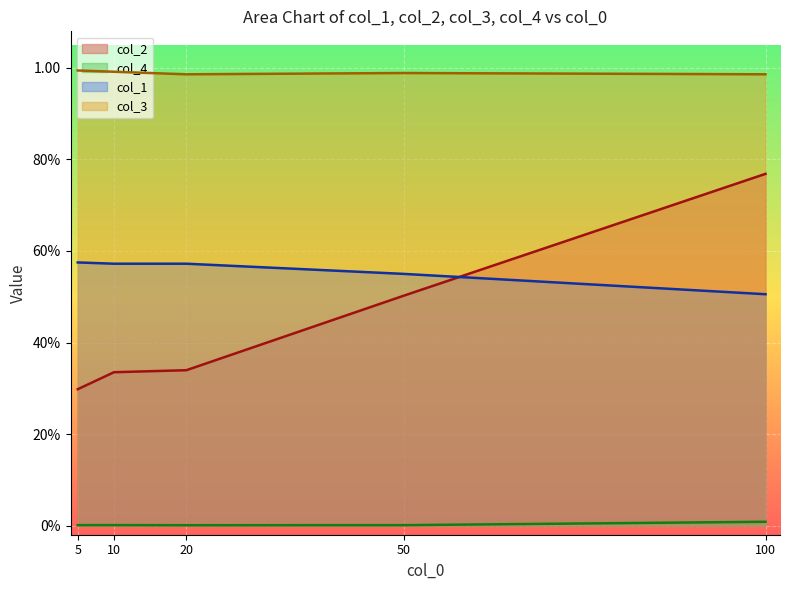

At which label does col_3 reach its minimum?

20